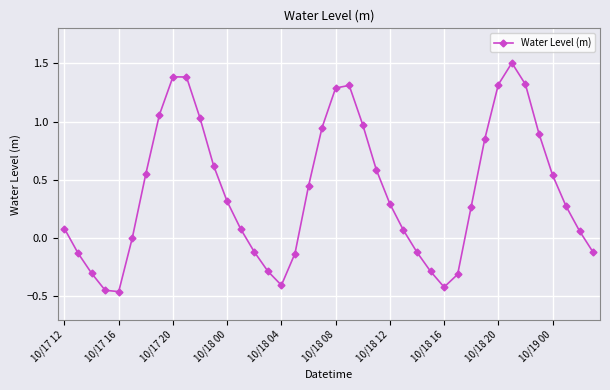

What is the difference between the maximum and second lowest values?

2.0